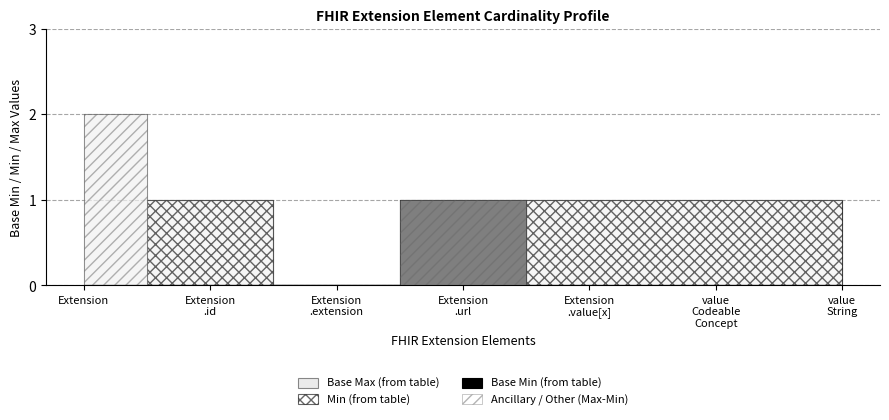

How many data points does each series have?

7